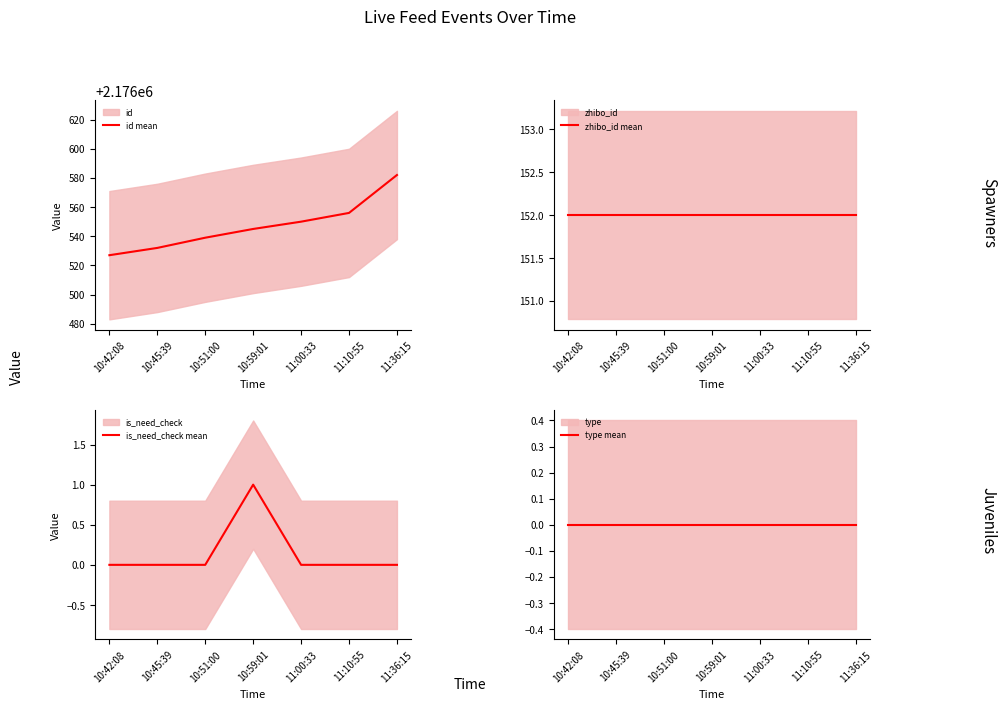

What is the difference between the highest and lowest values at 10:51:00?

2176539